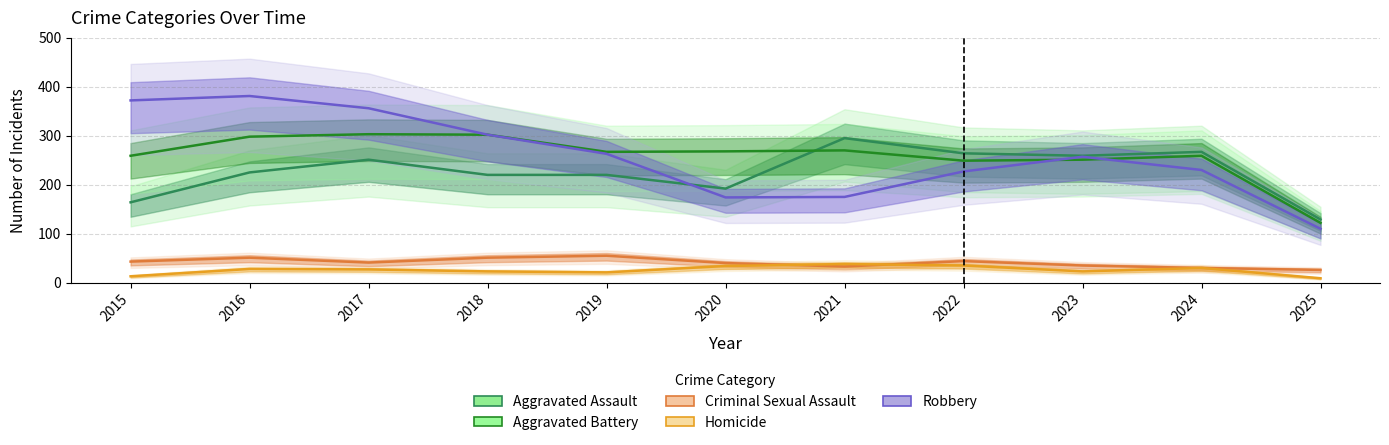

What is the average value of the Aggravated Assault series?

226